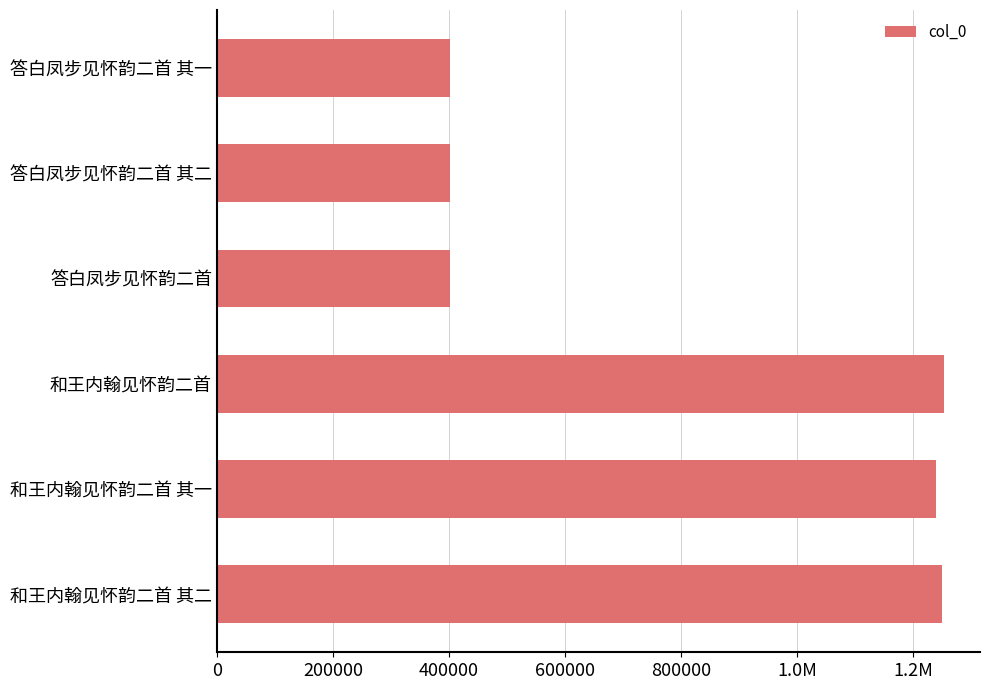

How many bars are there in total?

6